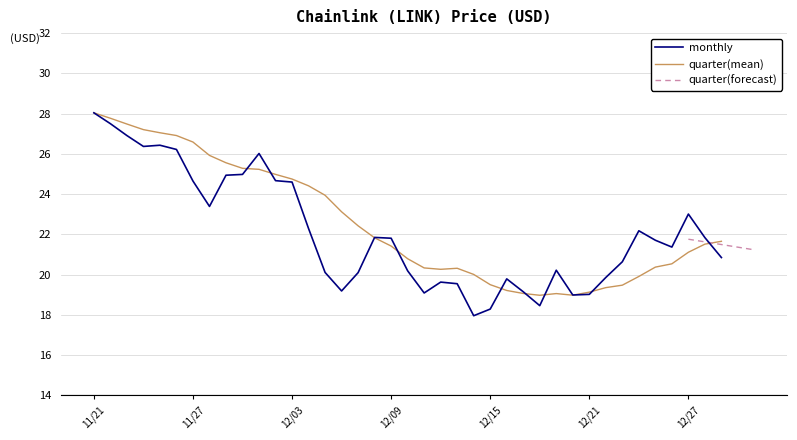

Reading left to right, extract all data points from this chart.

11/21=28.0	11/22=27.5	11/23=26.9	11/24=26.4	11/25=26.4	11/26=26.2	11/27=24.6	11/28=23.4	11/29=24.9	11/30=25.0	12/01=26.0	12/02=24.7	12/03=24.6	12/04=22.3	12/05=20.1	12/06=19.2	12/07=20.1	12/08=21.9	12/09=21.8	12/10=20.2	12/11=19.1	12/12=19.6	12/13=19.6	12/14=18.0	12/15=18.3	12/16=19.8	12/17=19.1	12/18=18.5	12/19=20.2	12/20=19.0	12/21=19.0	12/22=19.9	12/23=20.6	12/24=22.2	12/25=21.7	12/26=21.4	12/27=23.0	12/28=21.8	12/29=20.9